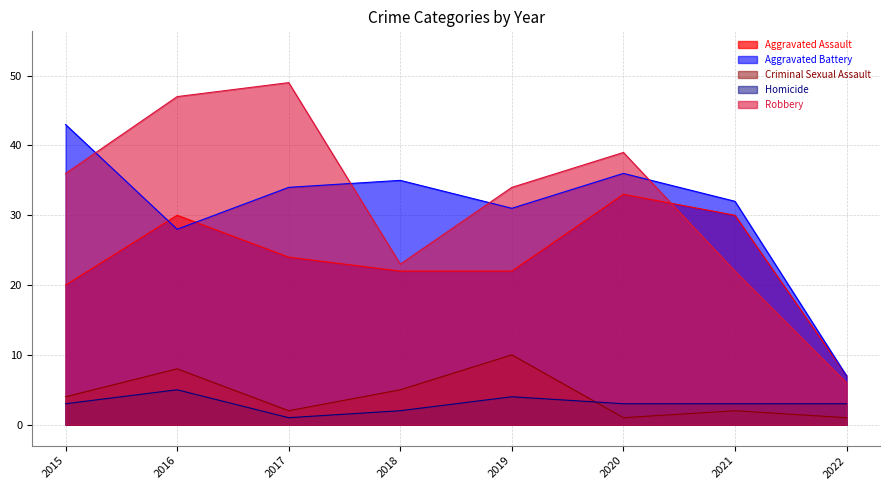

How many lines are shown in the chart?

5